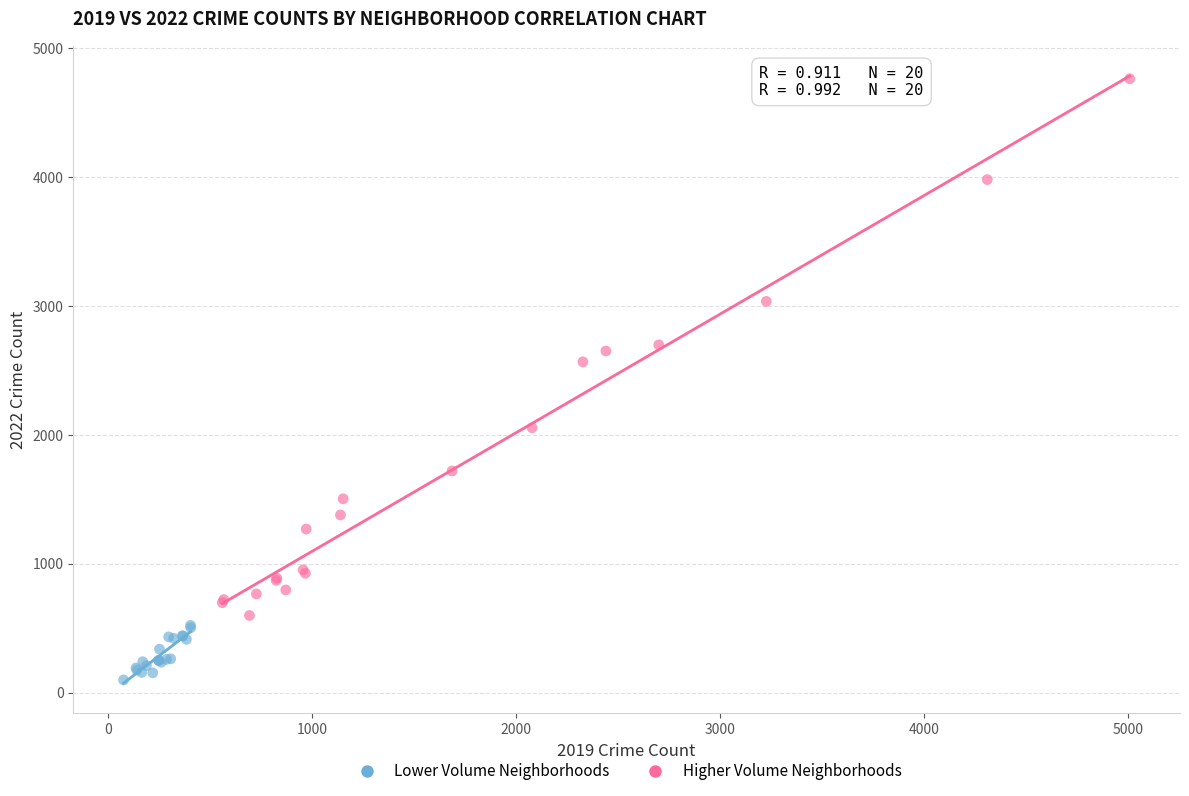

Which series has the largest Y range (max minus min)?

Higher Volume Neighborhoods